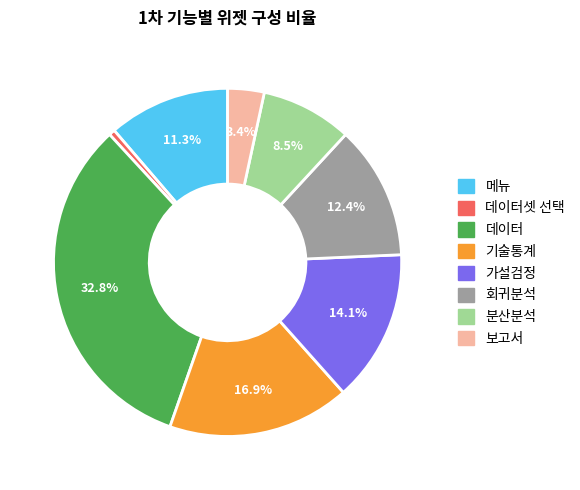

Is there any slice that represents more than half of the pie?

No